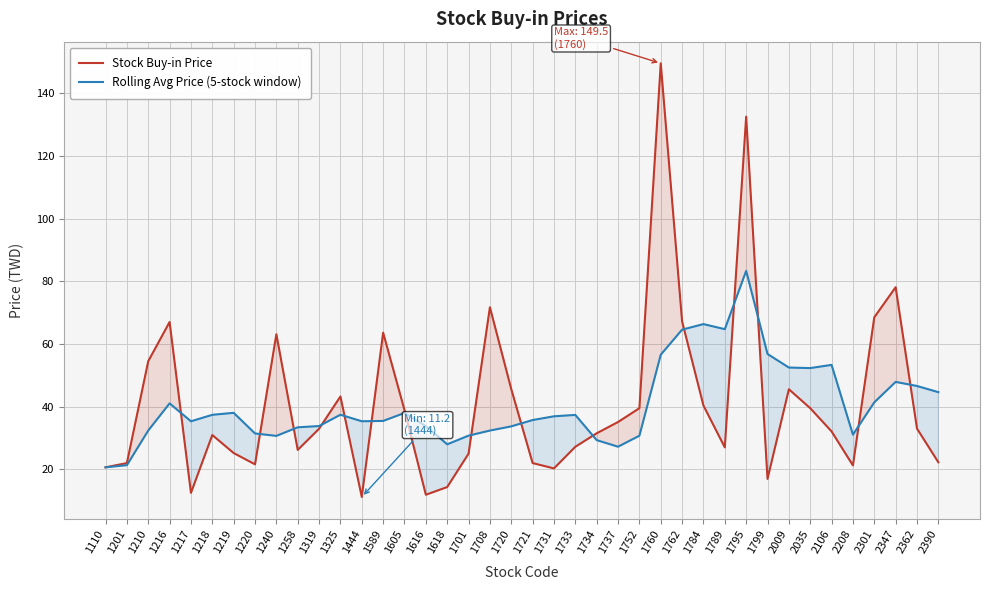

What is the minimum value shown in the chart?

11.2